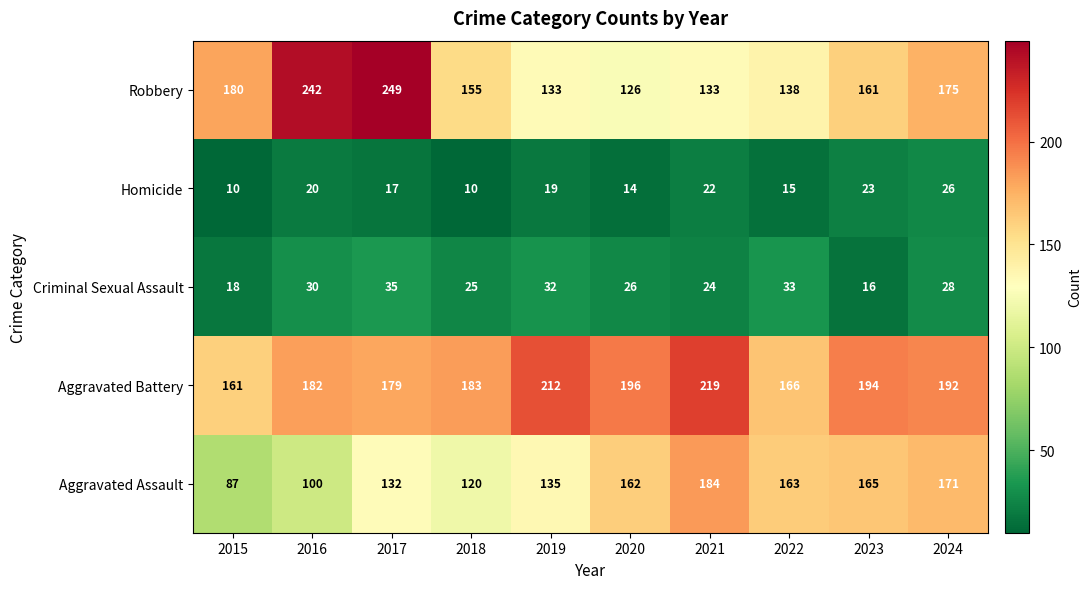

Between 2018 and 2022, which series saw the biggest shift?

Aggravated Assault